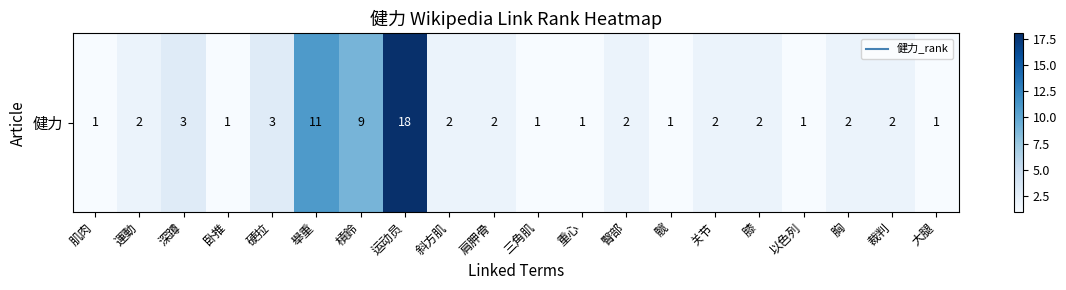

Reading left to right, what are all the values shown in this chart?

1	2	3	1	3	11	9	18	2	2	1	1	2	1	2	2	1	2	2	1